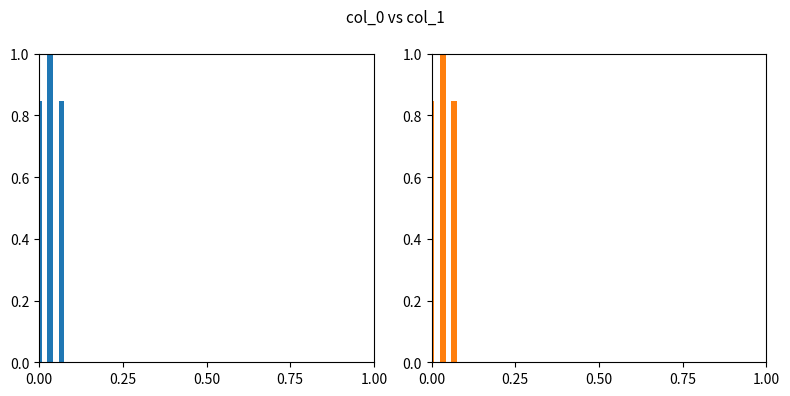

How many data points does each series have?

3